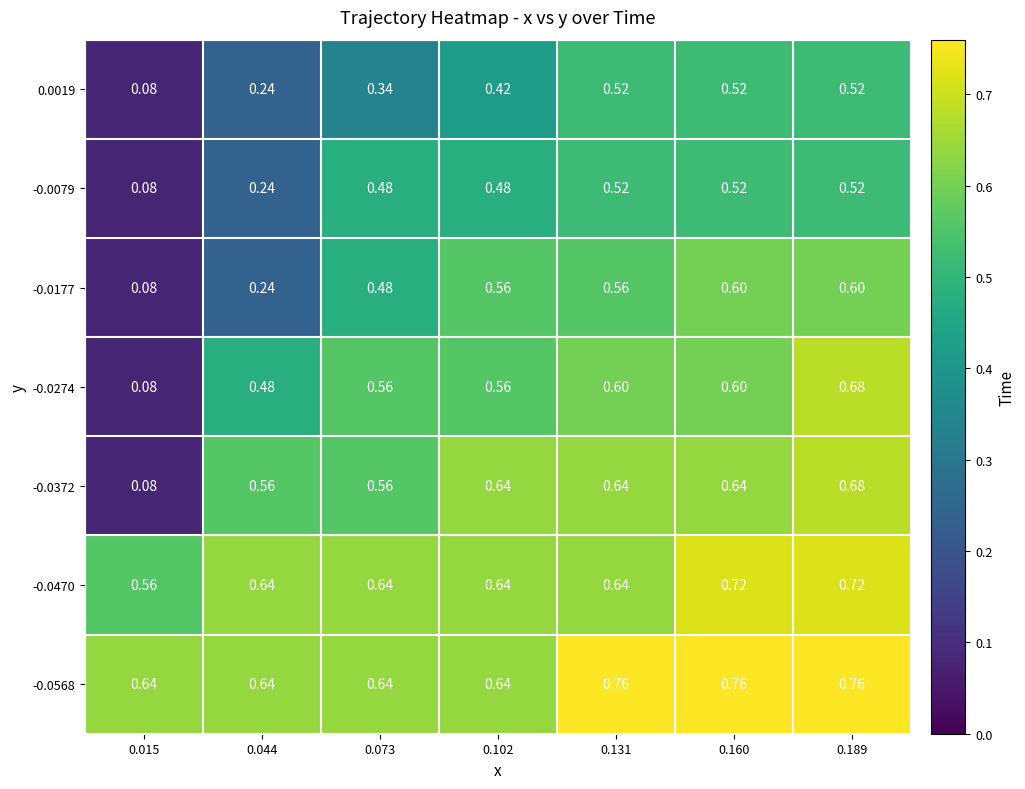

Is the value of -0.0470 at 0.131 greater than the value of 0.0019 at 0.160?

Yes